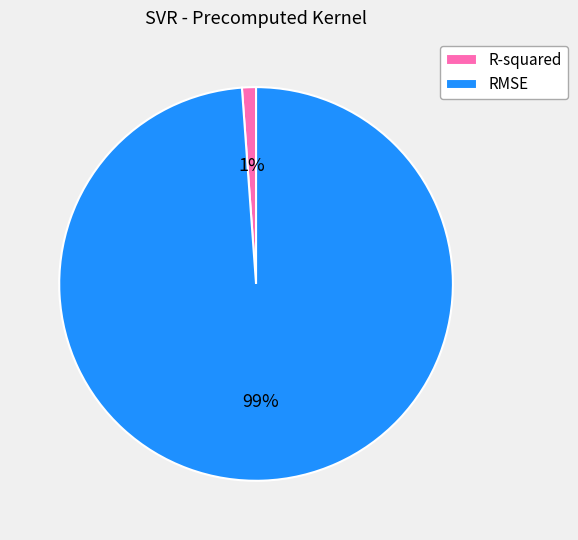

Combined, do R-squared and RMSE account for over 50%?

Yes